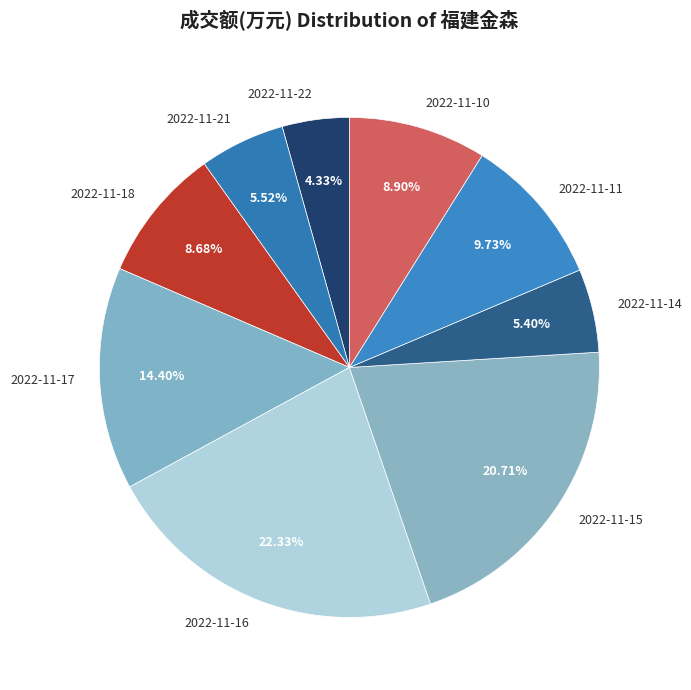

How many segments does this pie chart have?

9